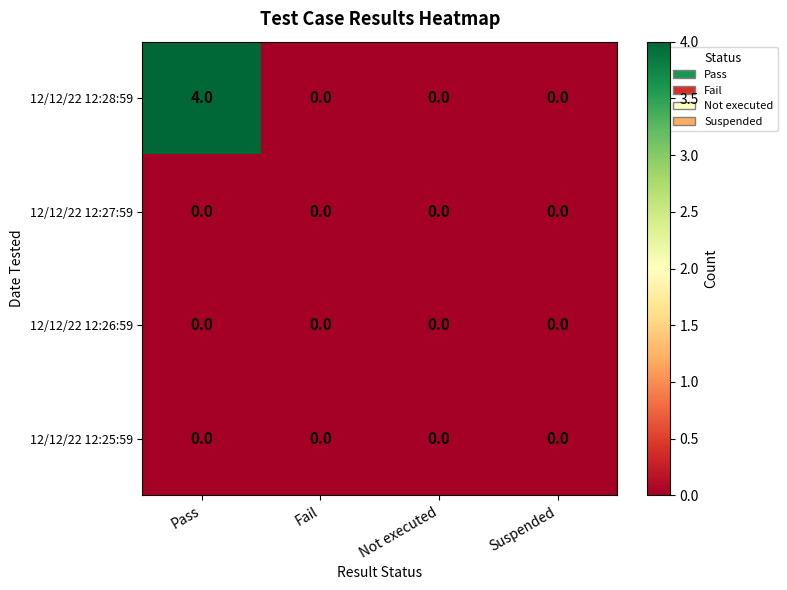

Which series has the widest spread of values?

12/12/22 12:28:59